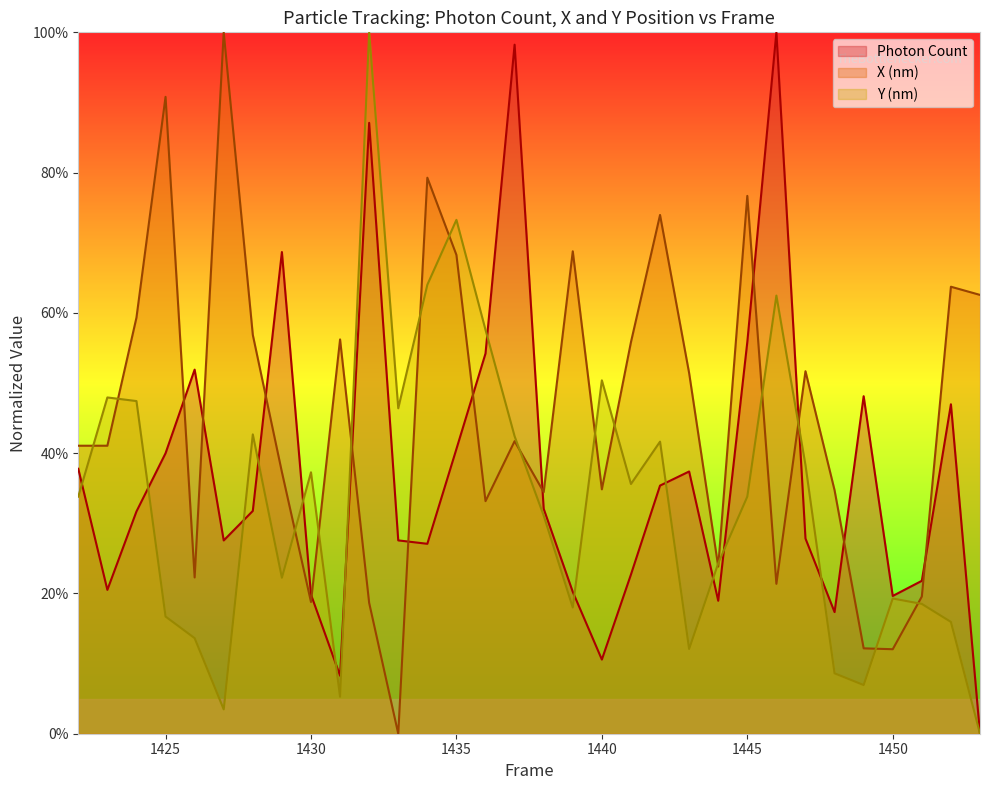

Is it true that X (nm) equals 0.1 at 1449?

True